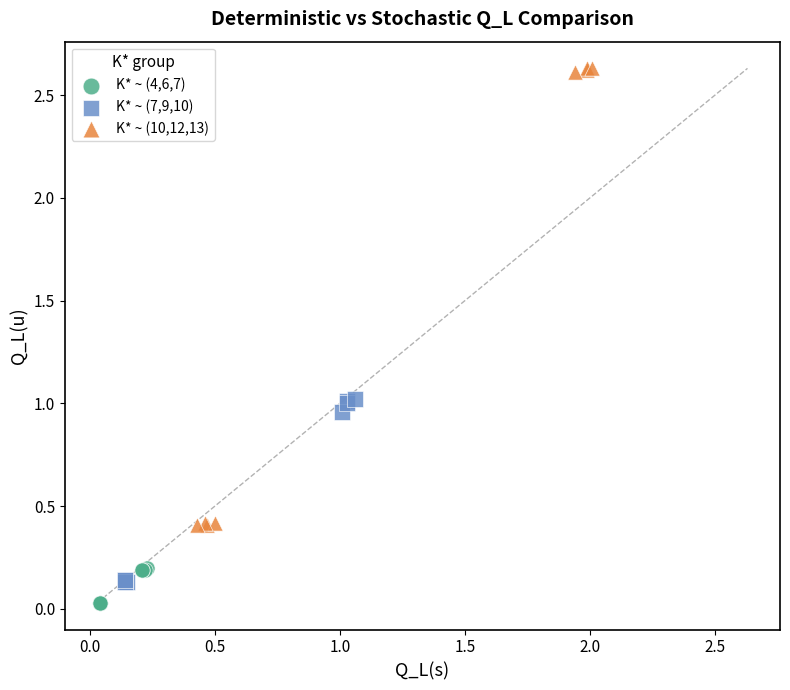

Which series reaches the maximum Y coordinate?

K* ~ (10,12,13)